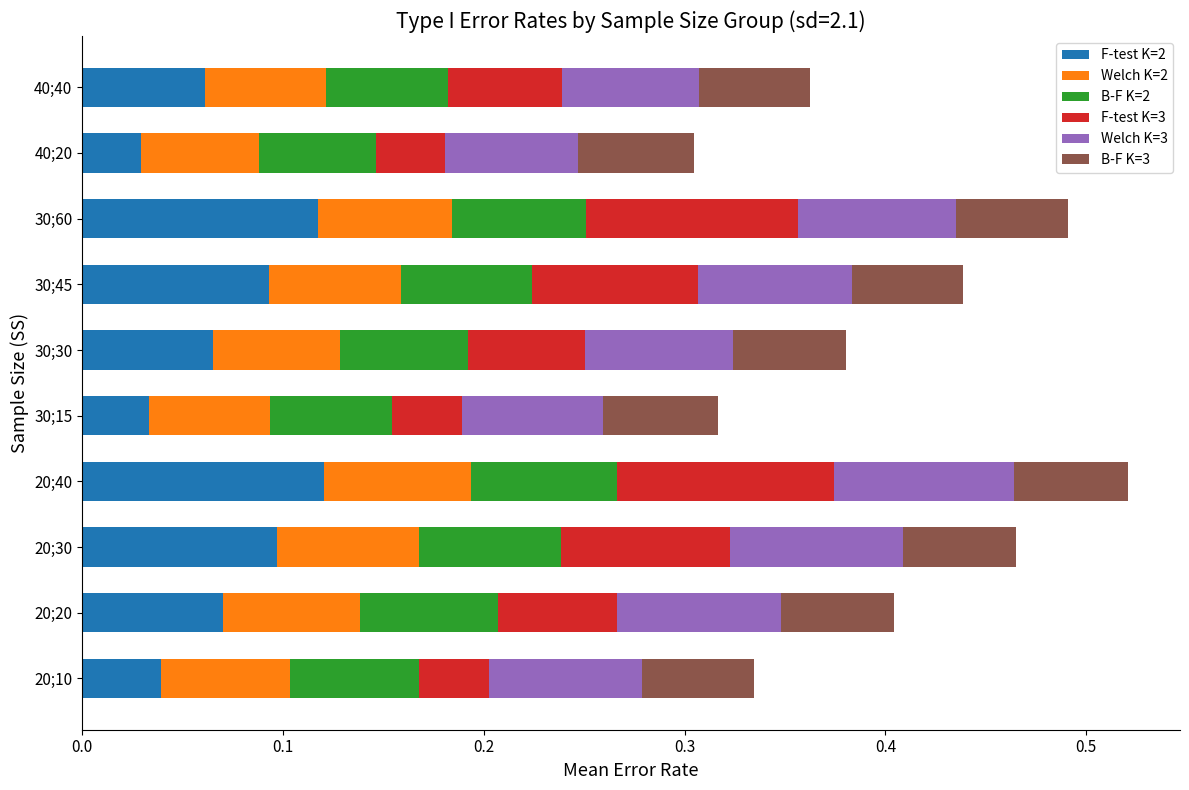

Count the F-test K=2 values in the range 0 to 1.

10